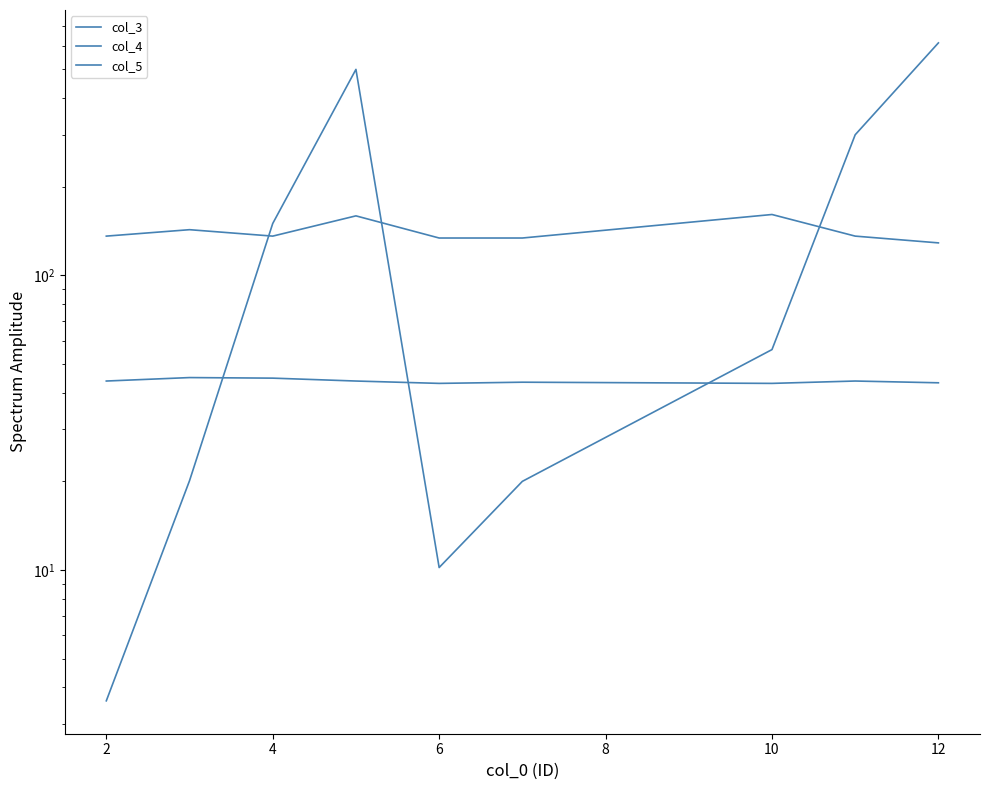

What is the maximum value shown in the chart?

615.0